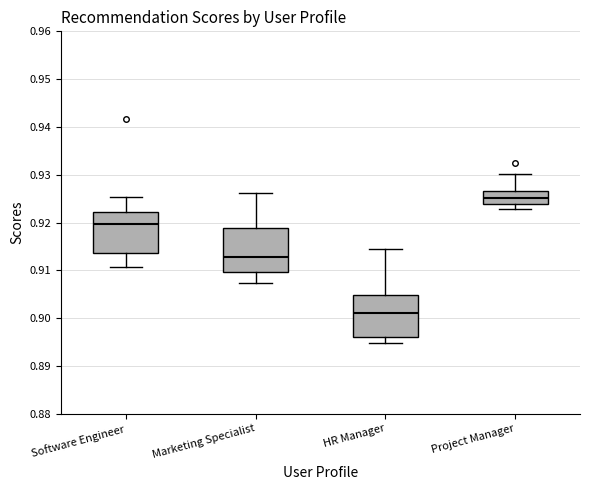

Reading left to right, transcribe this box plot: for each box, give where its median line is, the range the box spans, and where its two whiskers end, as read against the y-axis. The values are not printed on the chart, so give them approximately, as read against the axis.

Software Engineer: median 0.920, box 0.914 to 0.922, whiskers 0.911 to 0.925
Marketing Specialist: median 0.913, box 0.910 to 0.919, whiskers 0.907 to 0.926
HR Manager: median 0.901, box 0.896 to 0.905, whiskers 0.895 to 0.914
Project Manager: median 0.925, box 0.924 to 0.927, whiskers 0.923 to 0.930